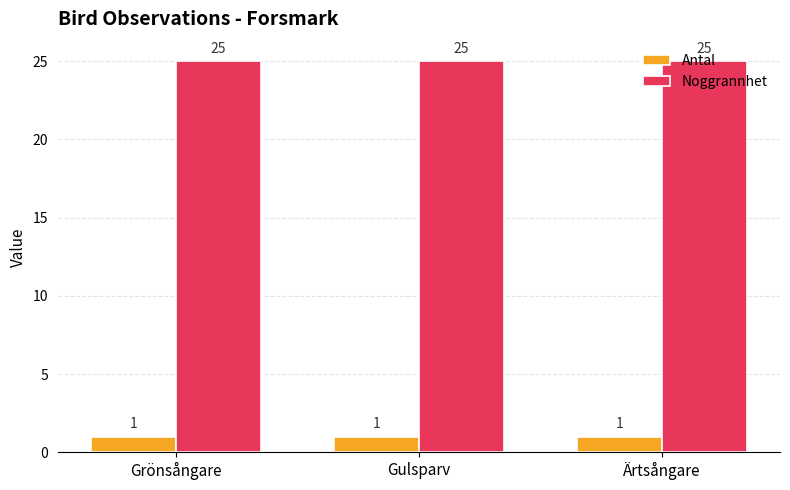

What position from the left is Gulsparv?

2